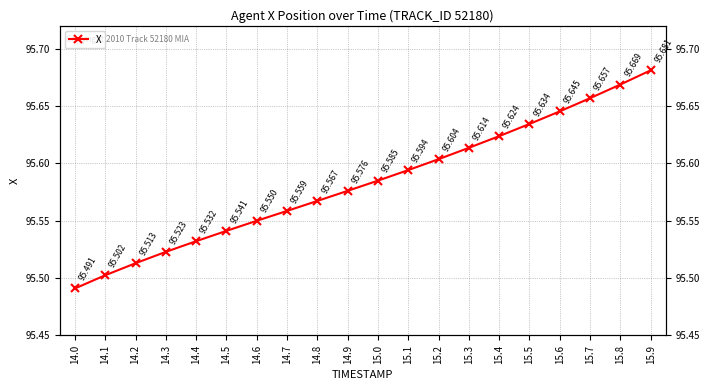

What is the difference between the maximum and second lowest values?

0.2